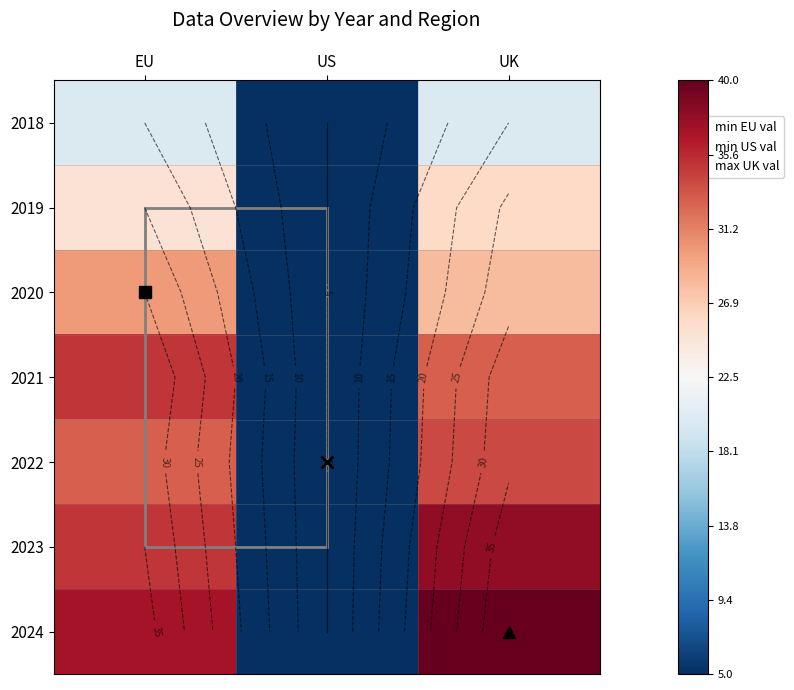

The value of 2023 at US is 2. True or false?

False